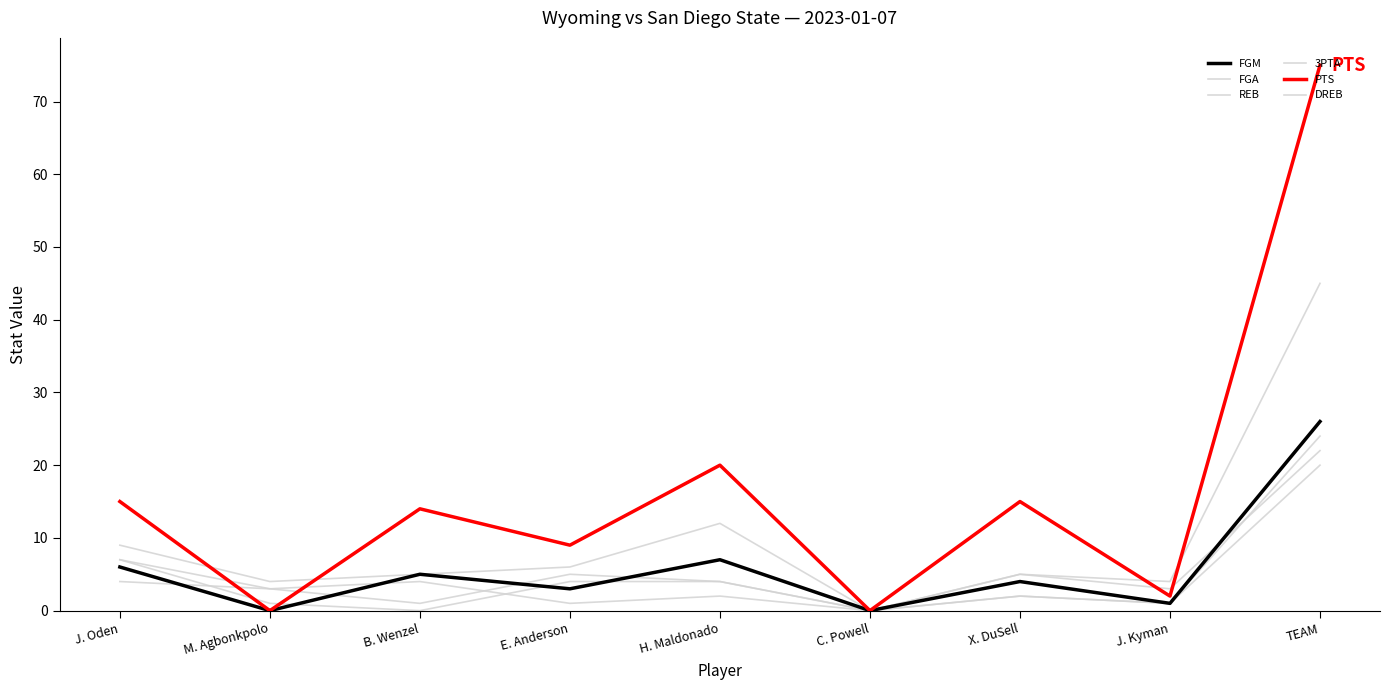

Between J. Kyman and M. Agbonkpolo, which is larger?

J. Kyman